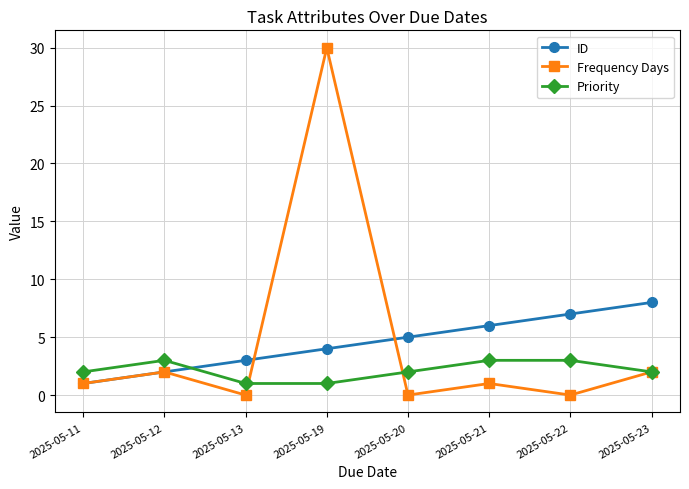

How many data points does each series have?

8